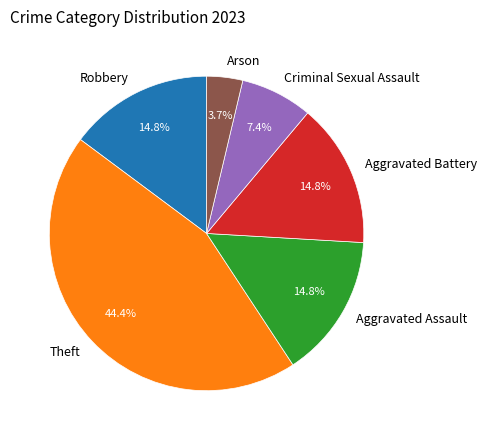

Which slice is the smallest?

Arson